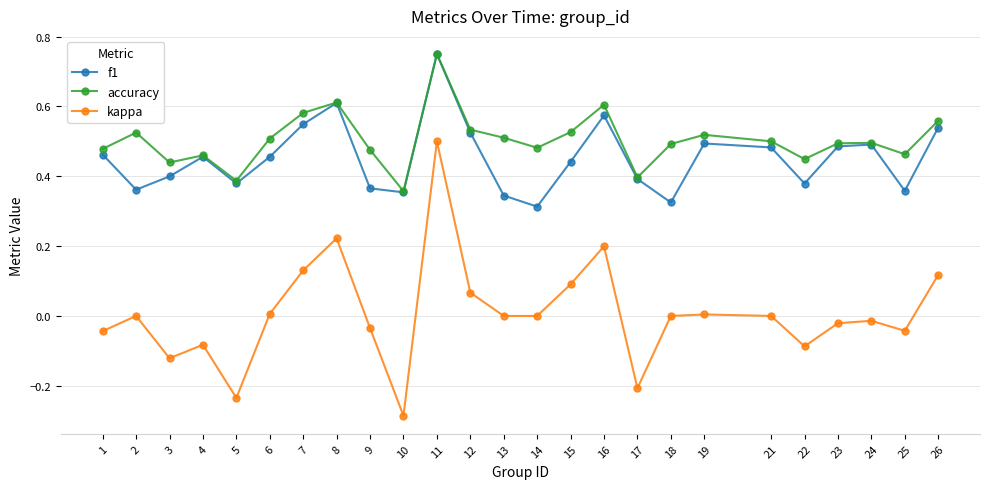

True or false: accuracy and kappa cross at least once.

False